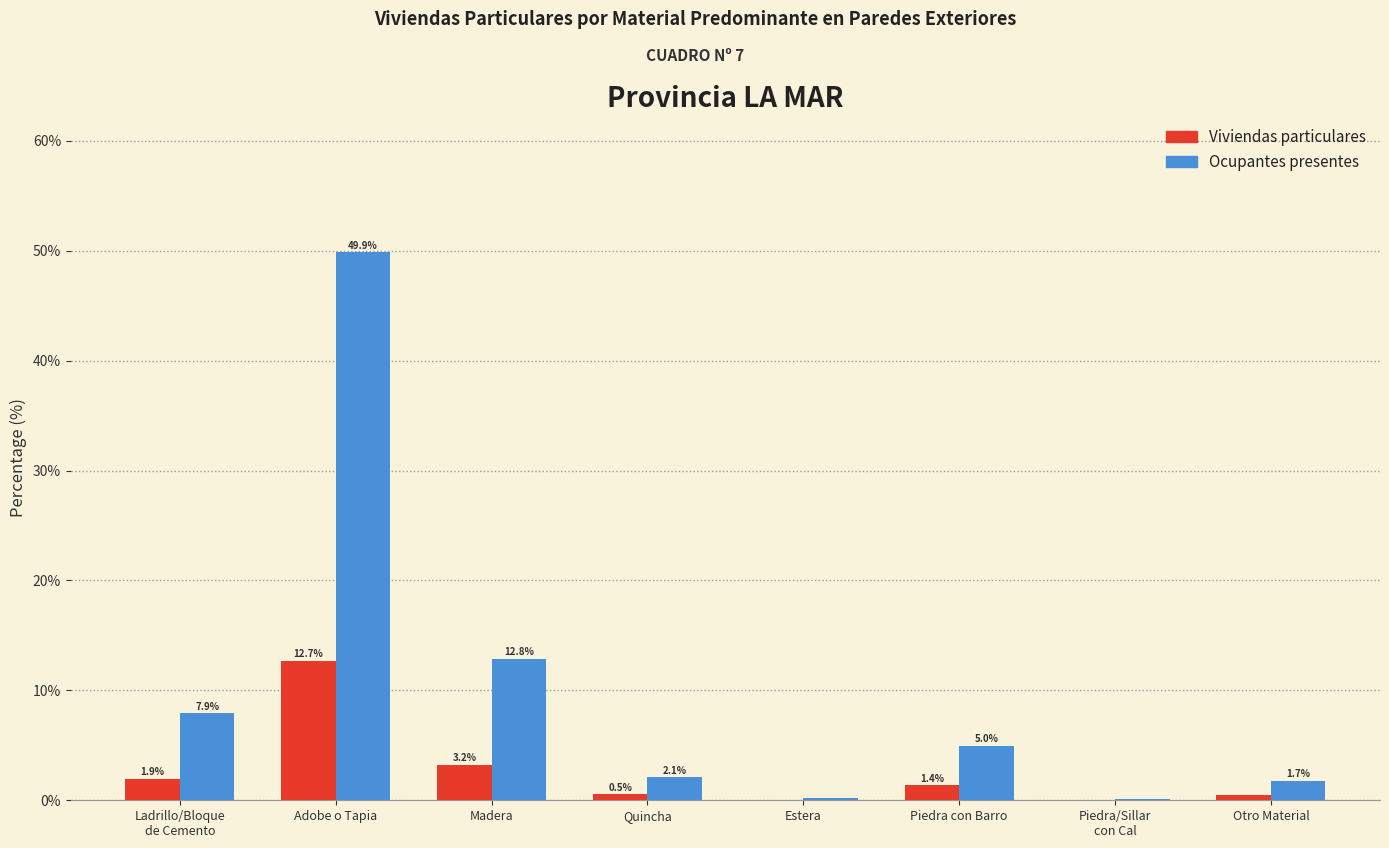

Where is Viviendas particulares nearest to the value 6?

Madera